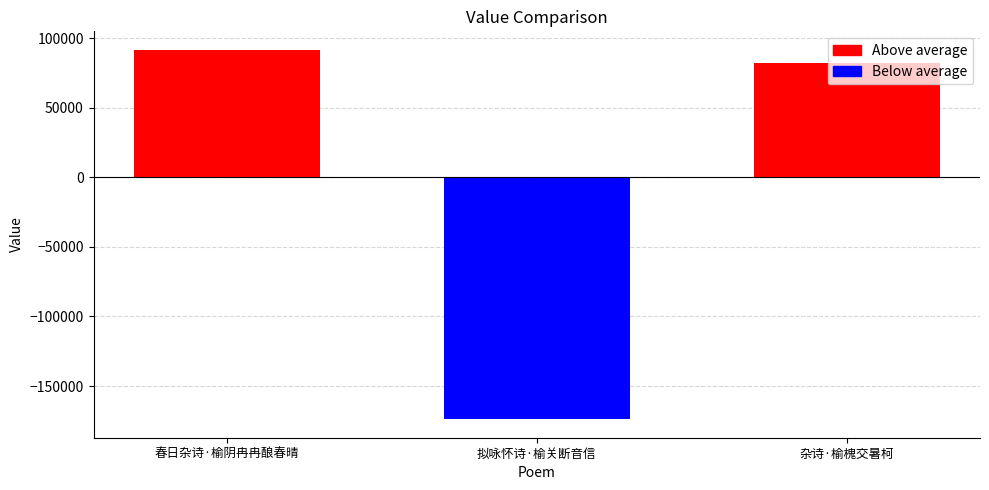

What is the difference between the values at 春日杂诗·榆阴冉冉酿春晴 and 拟咏怀诗·榆关断音信?

265524.0